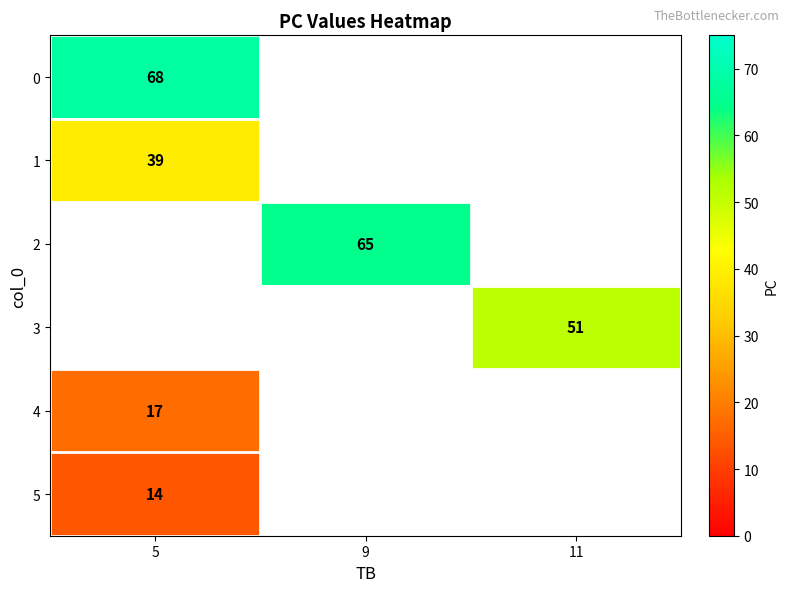

The 4 series shows 28 at 5. True or false?

False